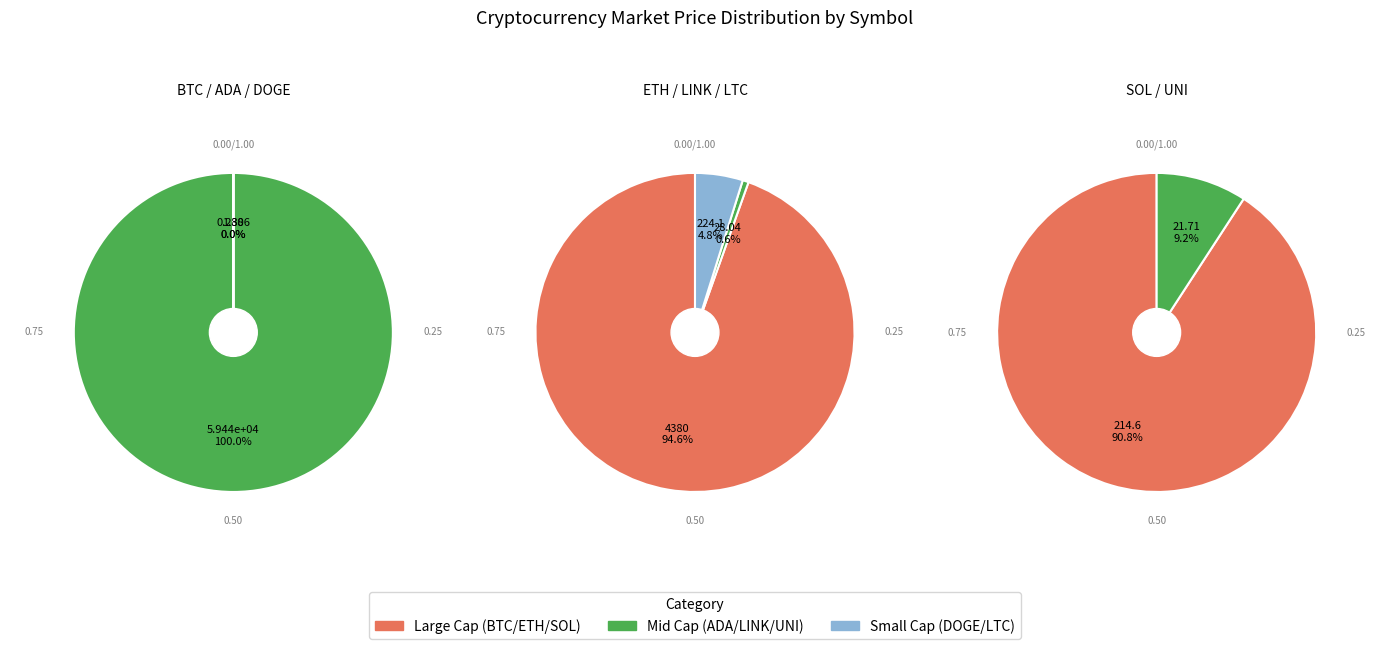

Is there a majority slice in this chart?

Yes